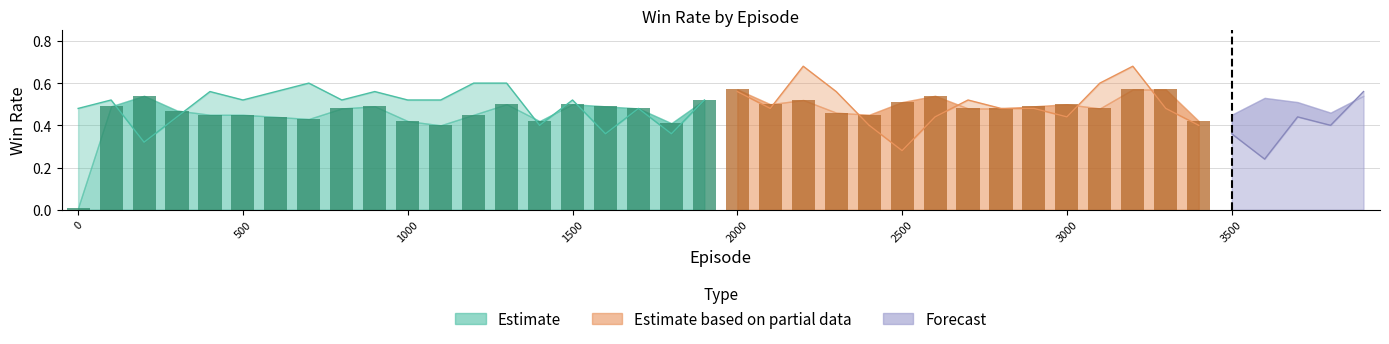

True or false: test_win_rate has a value of 0.1 at 800.

False